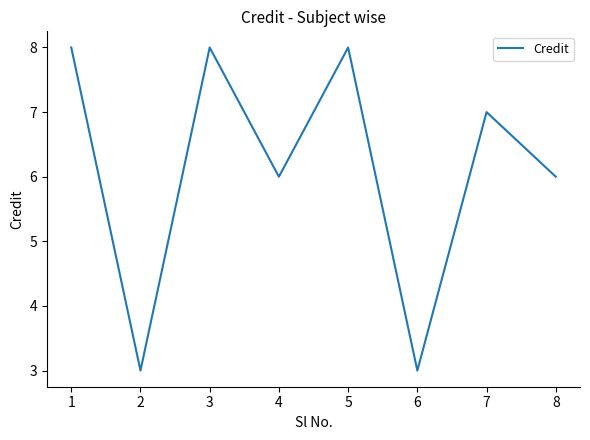

Read the value at 4.

6